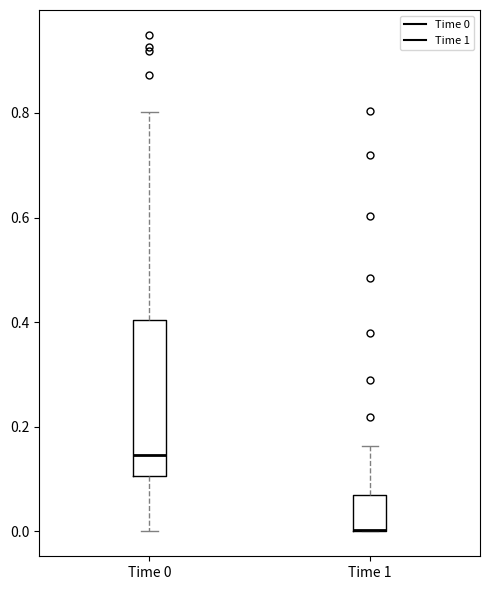

Where does the upper whisker of the box for Time 0 end on the y-axis? The values are not printed on the chart, so give them approximately, as read against the axis.

0.80